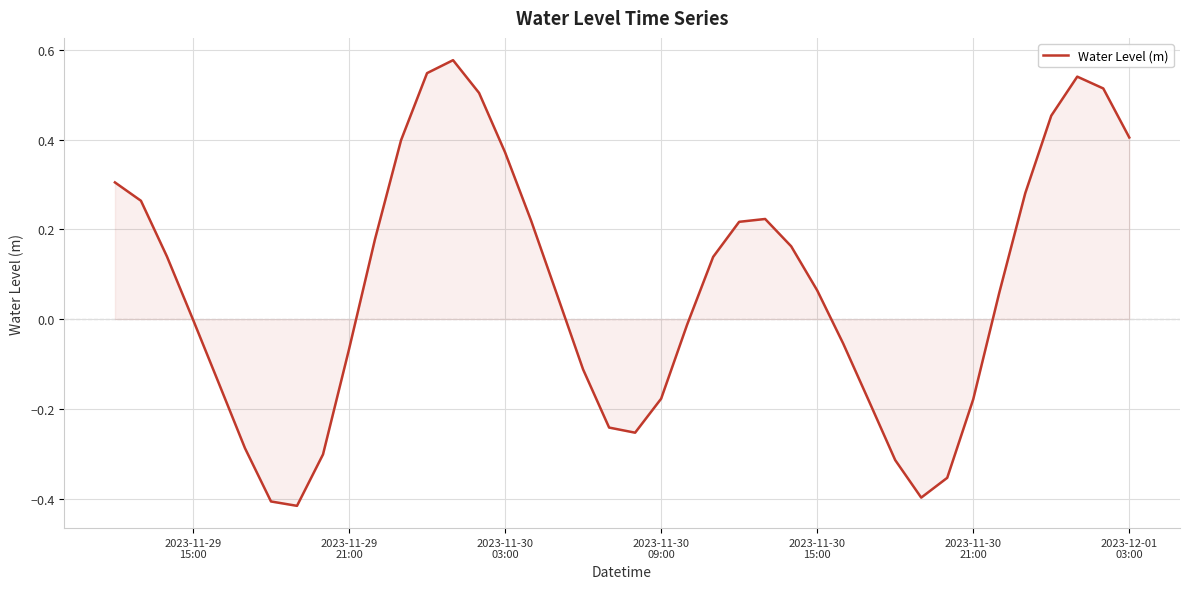

How many lines are shown in the chart?

1